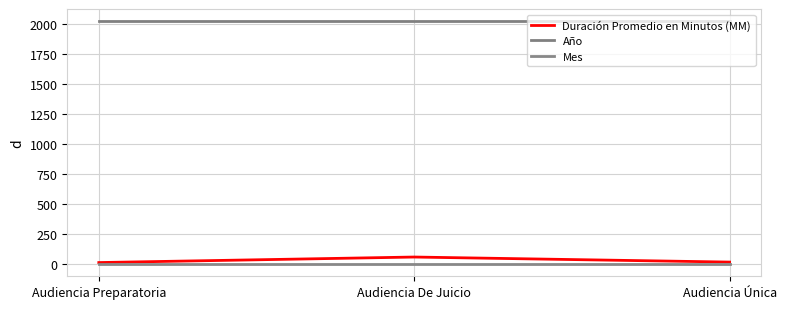

What is the spread (max minus min) of values at Audiencia De Juicio?

2020